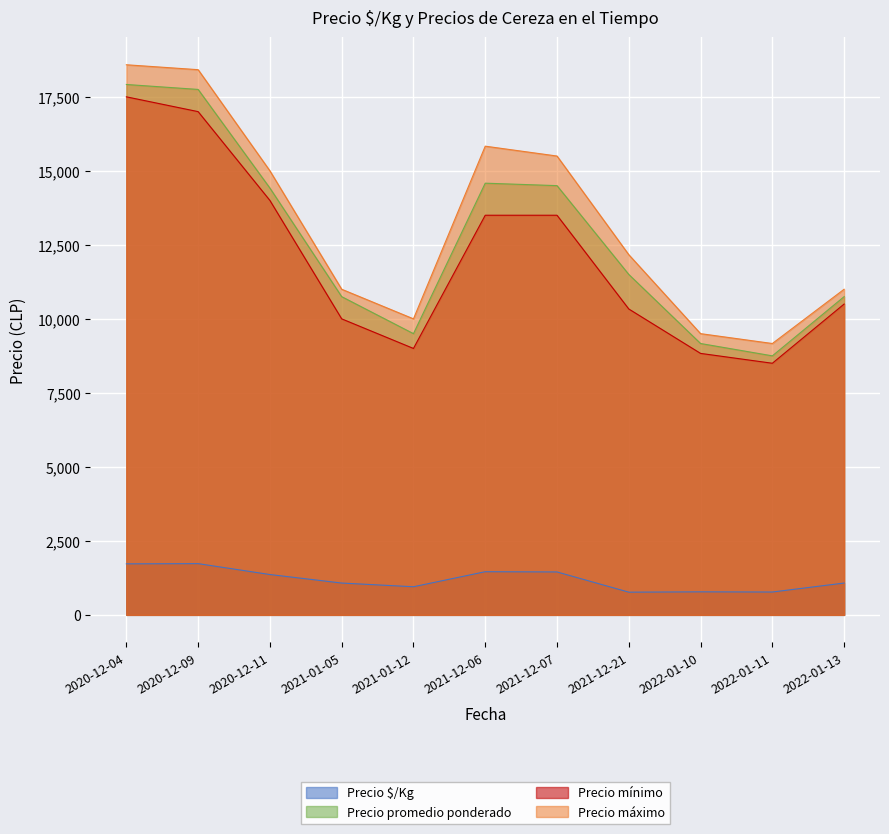

Reading left to right, what are all the values shown in this chart?

Precio $/Kg: 2020-12-04=1724	2020-12-09=1731	2020-12-11=1363	2021-01-05=1075	2021-01-12=950	2021-12-06=1458	2021-12-07=1450	2021-12-21=767	2022-01-10=778	2022-01-11=772	2022-01-13=1075
Precio promedio ponderado: 2020-12-04=17917	2020-12-09=17750	2020-12-11=14417	2021-01-05=10750	2021-01-12=9500	2021-12-06=14583	2021-12-07=14500	2021-12-21=11500	2022-01-10=9167	2022-01-11=8750	2022-01-13=10750
Precio mínimo: 2020-12-04=17500	2020-12-09=17000	2020-12-11=14000	2021-01-05=10000	2021-01-12=9000	2021-12-06=13500	2021-12-07=13500	2021-12-21=10333	2022-01-10=8833	2022-01-11=8500	2022-01-13=10500
Precio máximo: 2020-12-04=18583	2020-12-09=18417	2020-12-11=15000	2021-01-05=11000	2021-01-12=10000	2021-12-06=15833	2021-12-07=15500	2021-12-21=12167	2022-01-10=9500	2022-01-11=9167	2022-01-13=11000